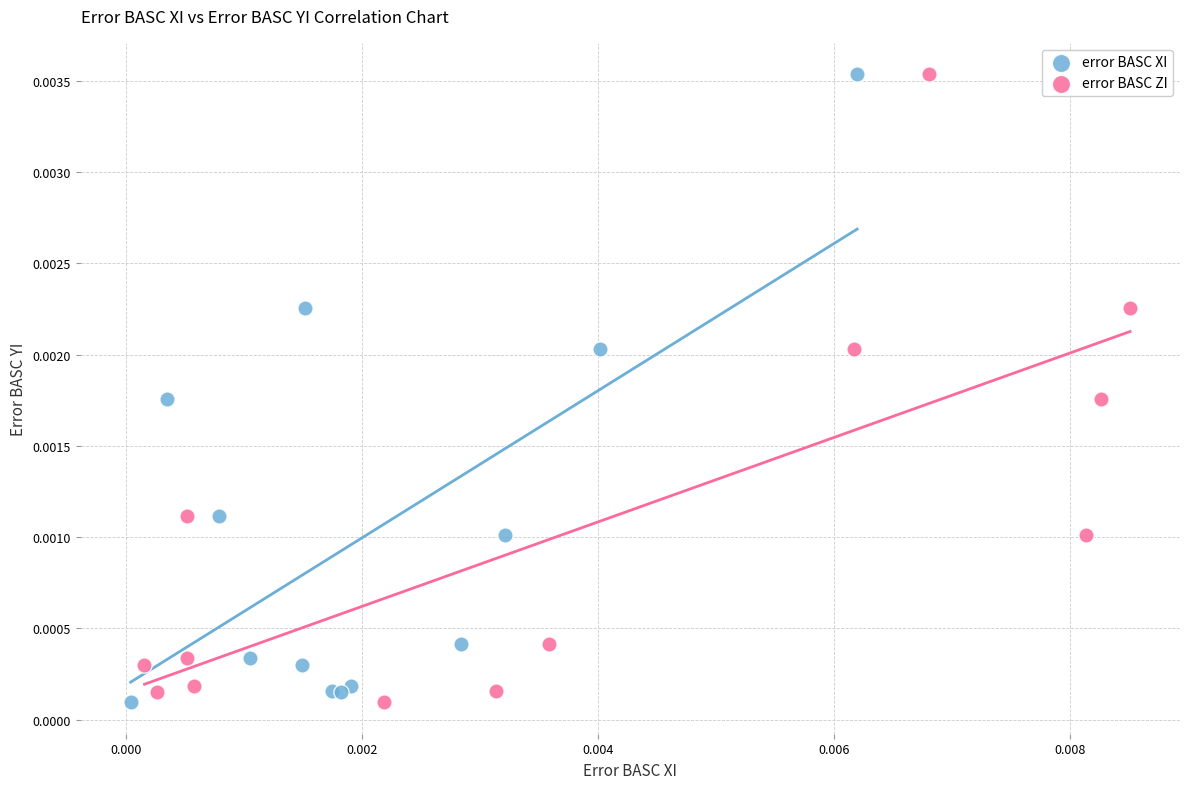

What are all the series names shown in the legend?

error BASC XI, error BASC ZI